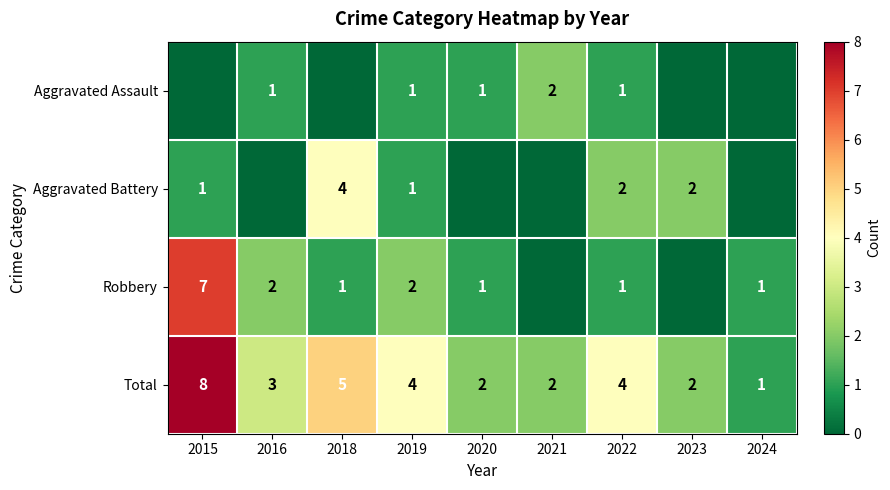

How many categories are shown in the chart?

9